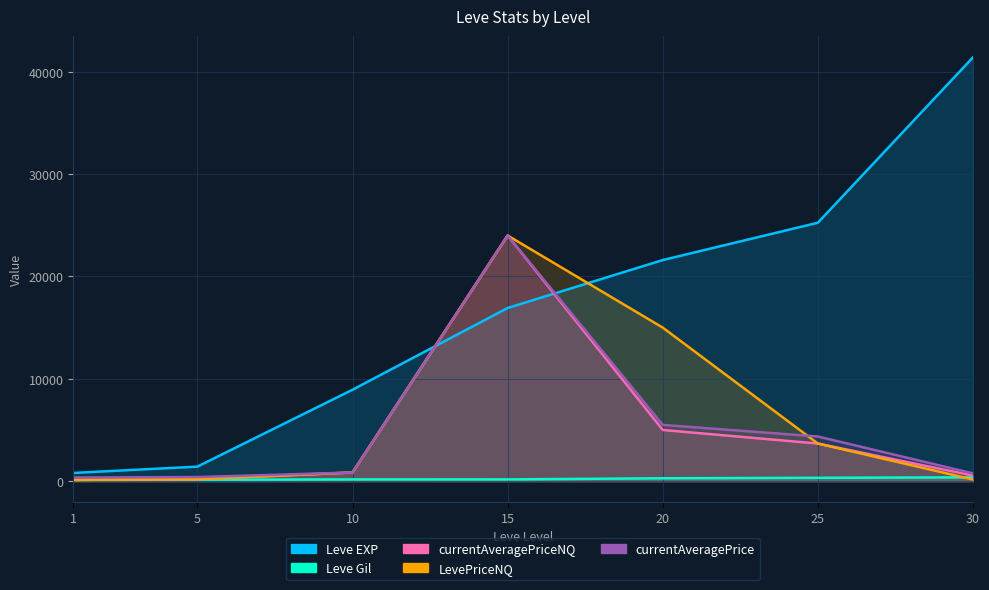

The currentAveragePriceNQ series shows 713.5 at 30. True or false?

False